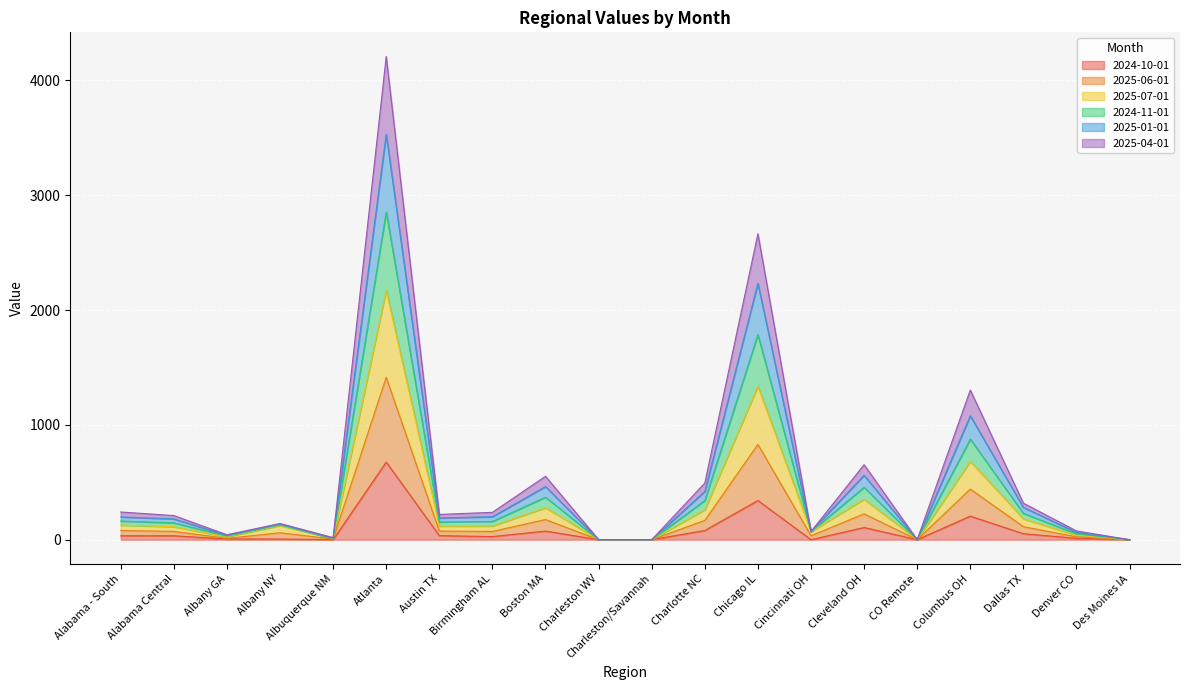

True or false: 2025-07-01 and 2025-04-01 intersect in this chart.

False